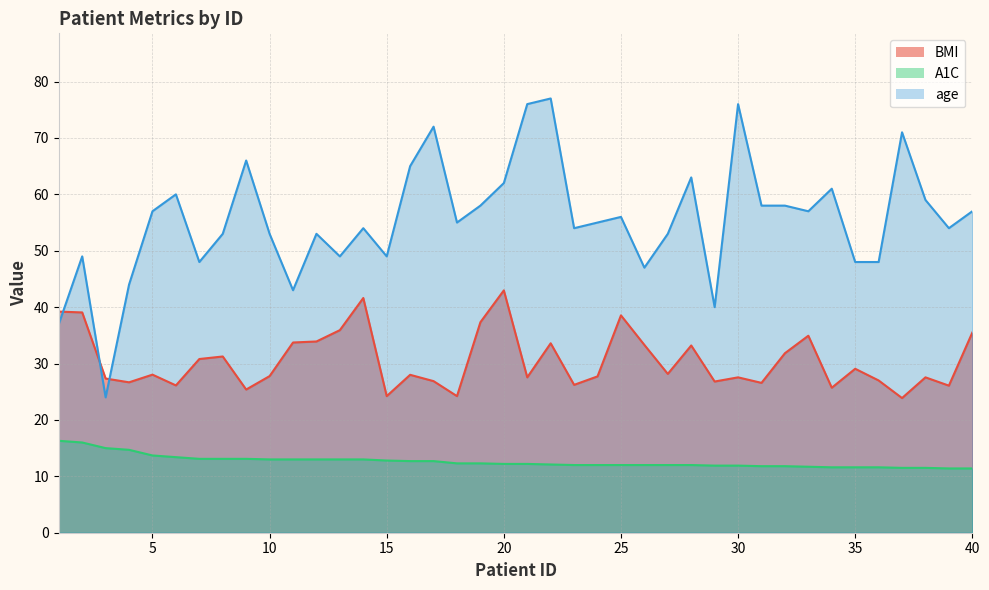

What is the difference between the maximum and minimum values in the age series?

53.0